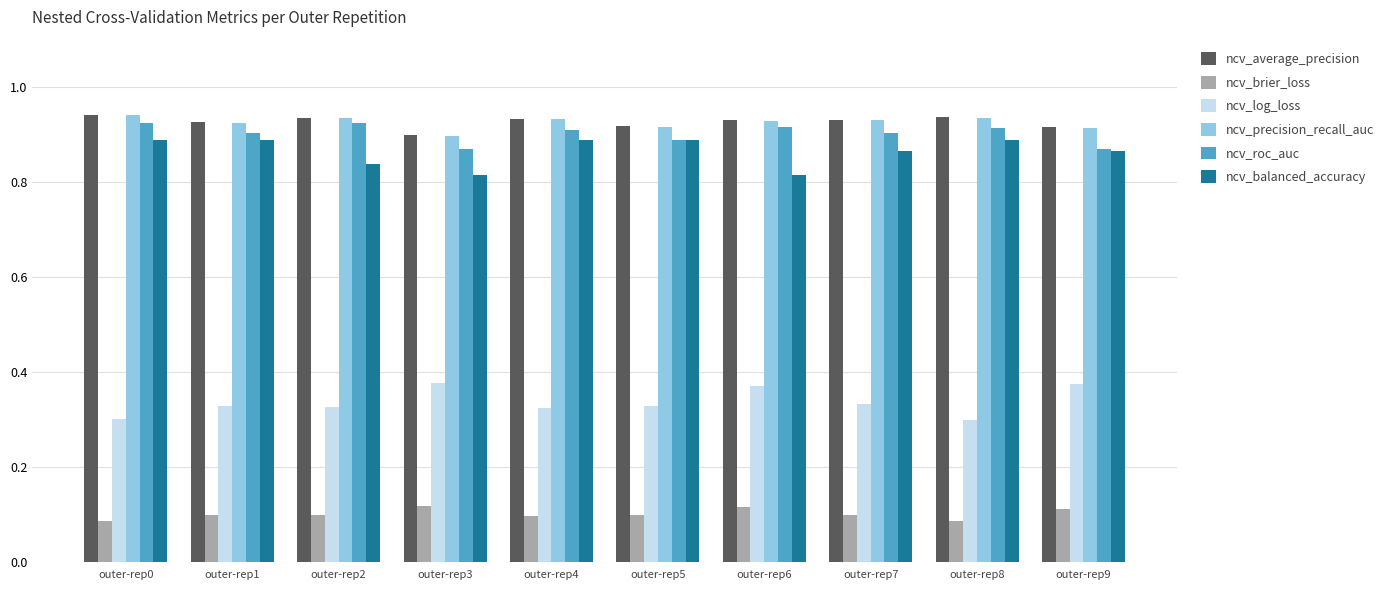

The value of ncv_balanced_accuracy at outer-rep3 is 0.4. True or false?

False